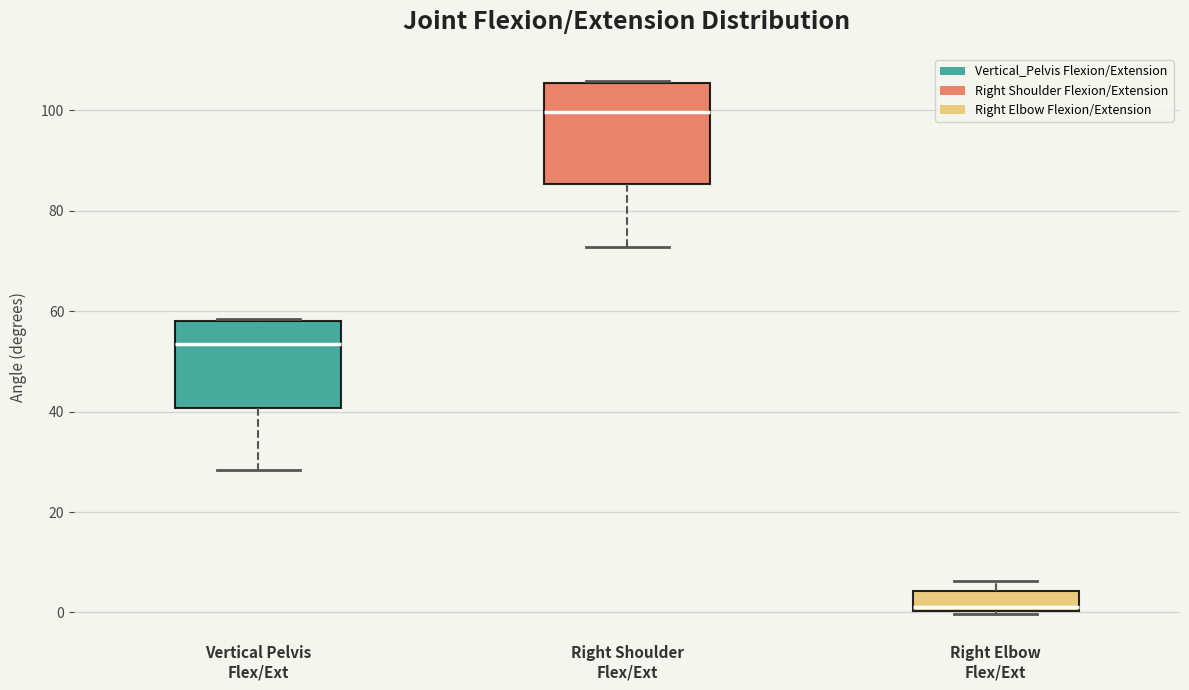

Reading left to right, read every box against the y-axis: the position of its median line, the range the box covers, and the ends of its whiskers. The values are not printed on the chart, so give them approximately, as read against the axis.

Vertical Pelvis Flex/Ext: median 54, box 40 to 58, whiskers 28 to 58
Right Shoulder Flex/Ext: median 100, box 86 to 106, whiskers 72 to 106
Right Elbow Flex/Ext: median 2, box 0 to 4, whiskers 0 to 6